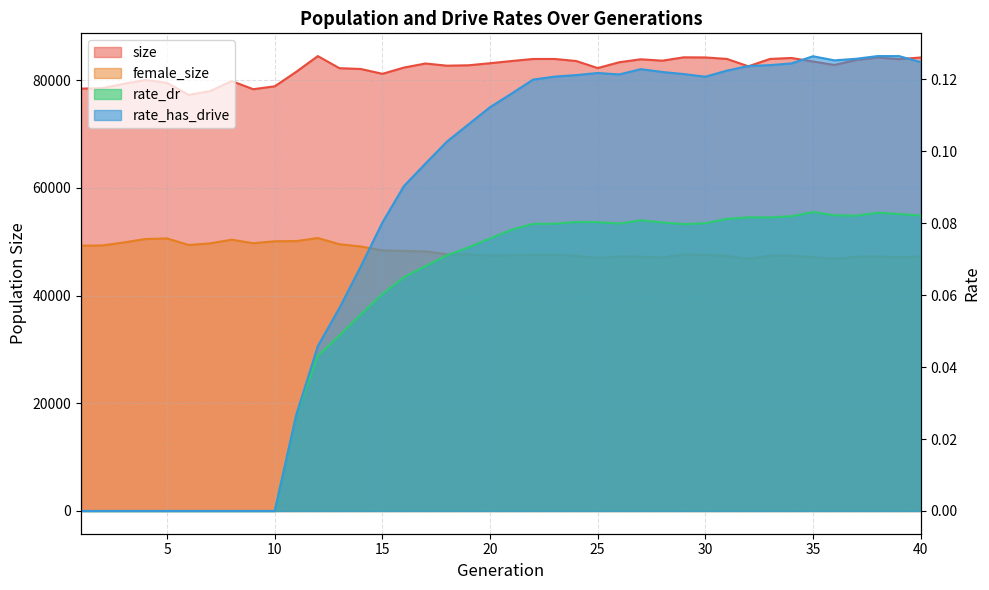

What is the total value across all series at 35?

130628.2